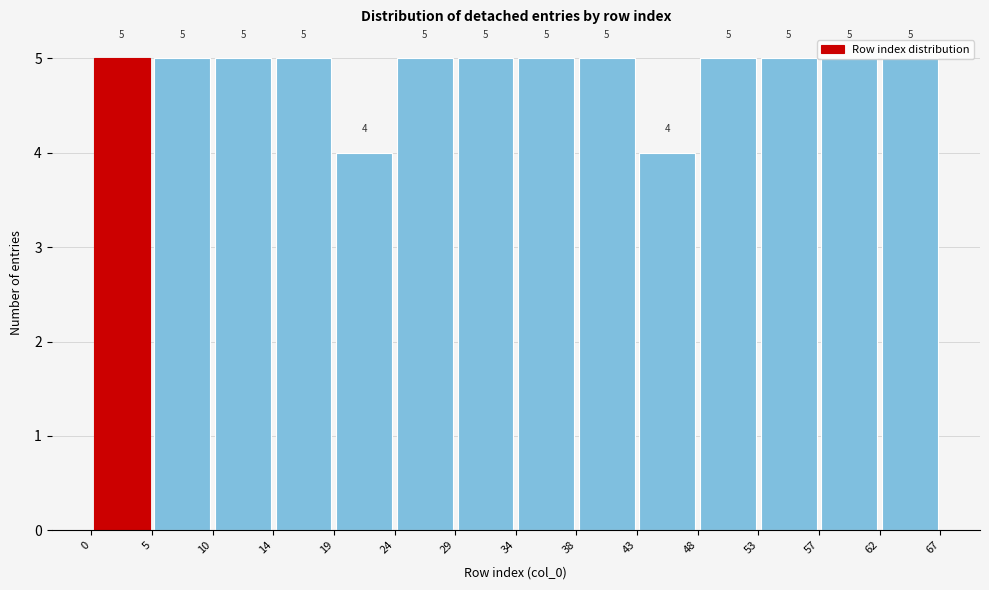

Reading left to right, list every bar in this chart as the range it spans on the x-axis followed by its height.

0 to 5: 5
5 to 10: 5
10 to 14: 5
14 to 19: 5
19 to 24: 4
24 to 29: 5
29 to 34: 5
34 to 38: 5
38 to 43: 5
43 to 48: 4
48 to 53: 5
53 to 57: 5
57 to 62: 5
62 to 67: 5